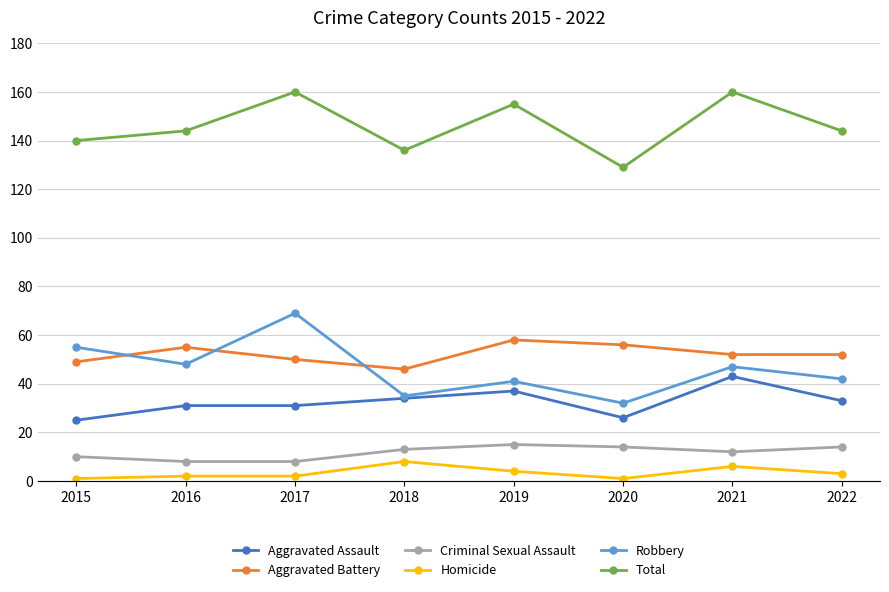

What is the sum of all Homicide values?

27